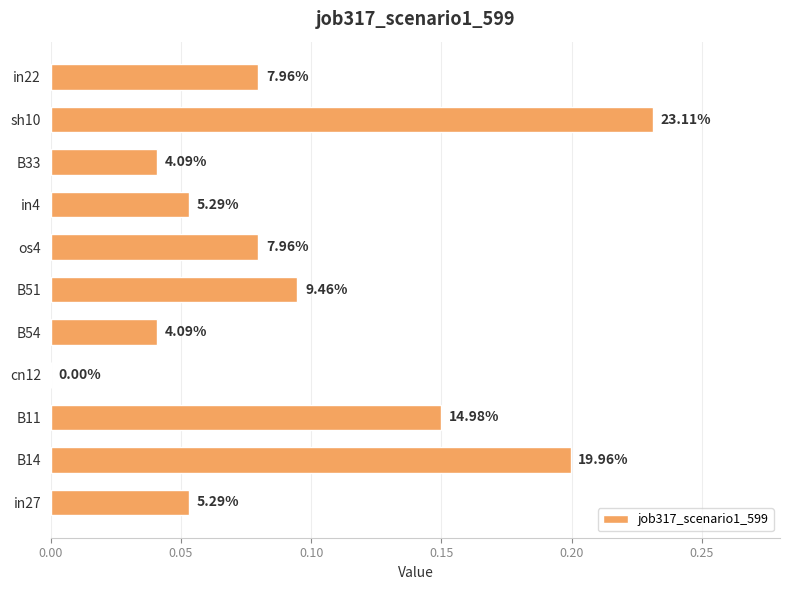

What is the sum of all values?

1.0